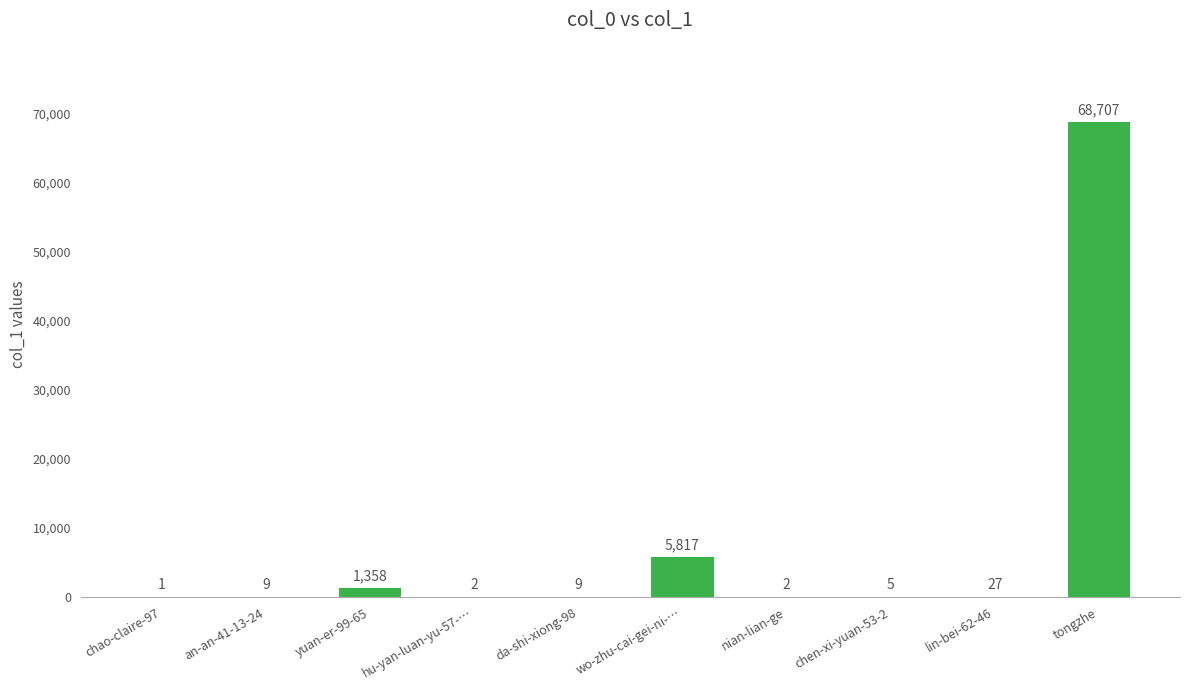

Which label corresponds to the largest value in the chart?

tongzhe